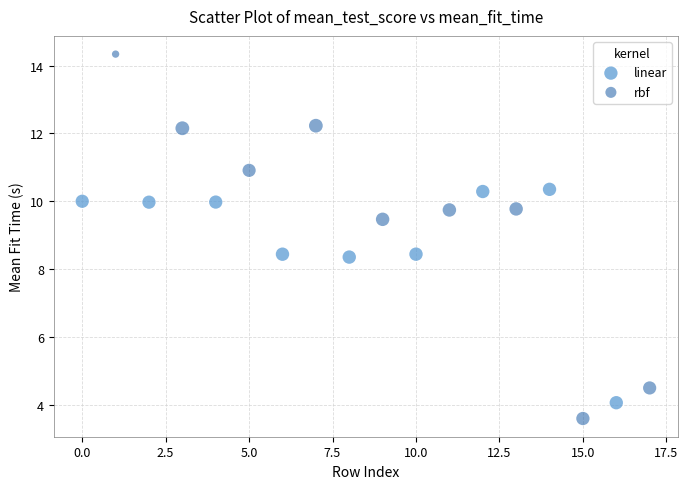

Which series has the largest Y range (max minus min)?

rbf